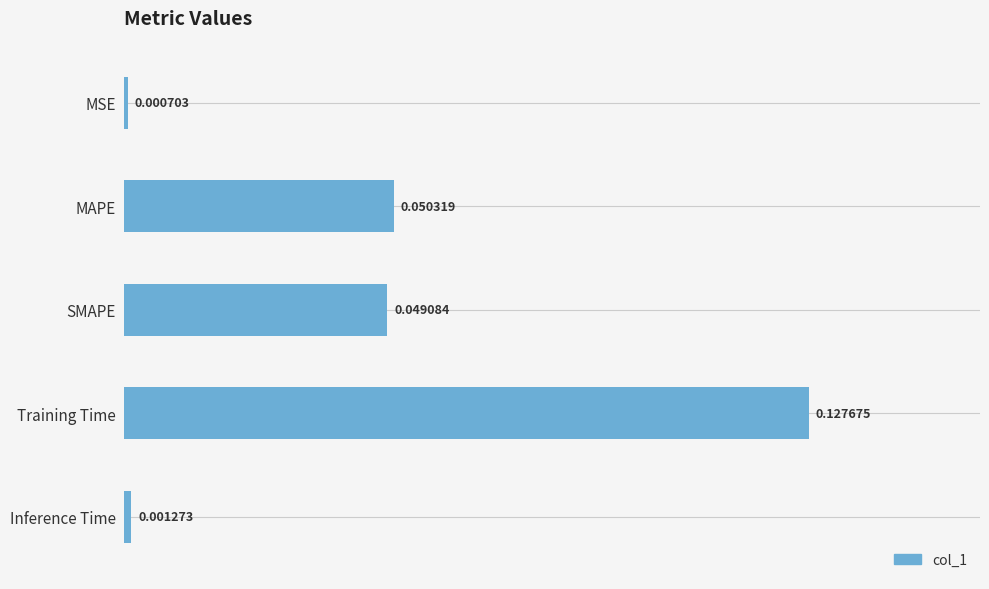

Which label corresponds to the largest value in the chart?

Training Time